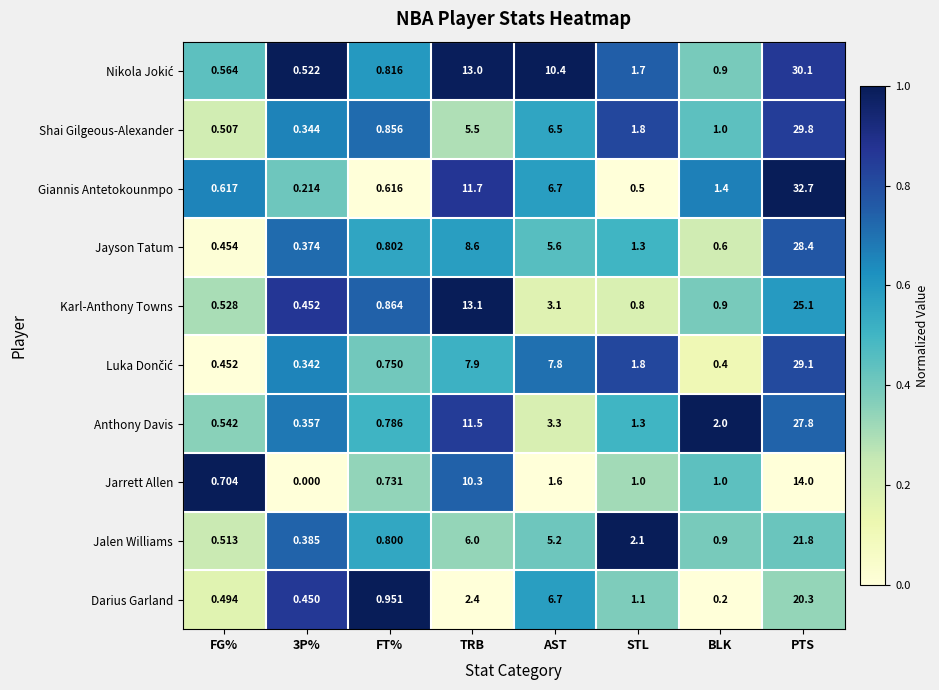

Which series has the largest range (max minus min)?

Giannis Antetokounmpo